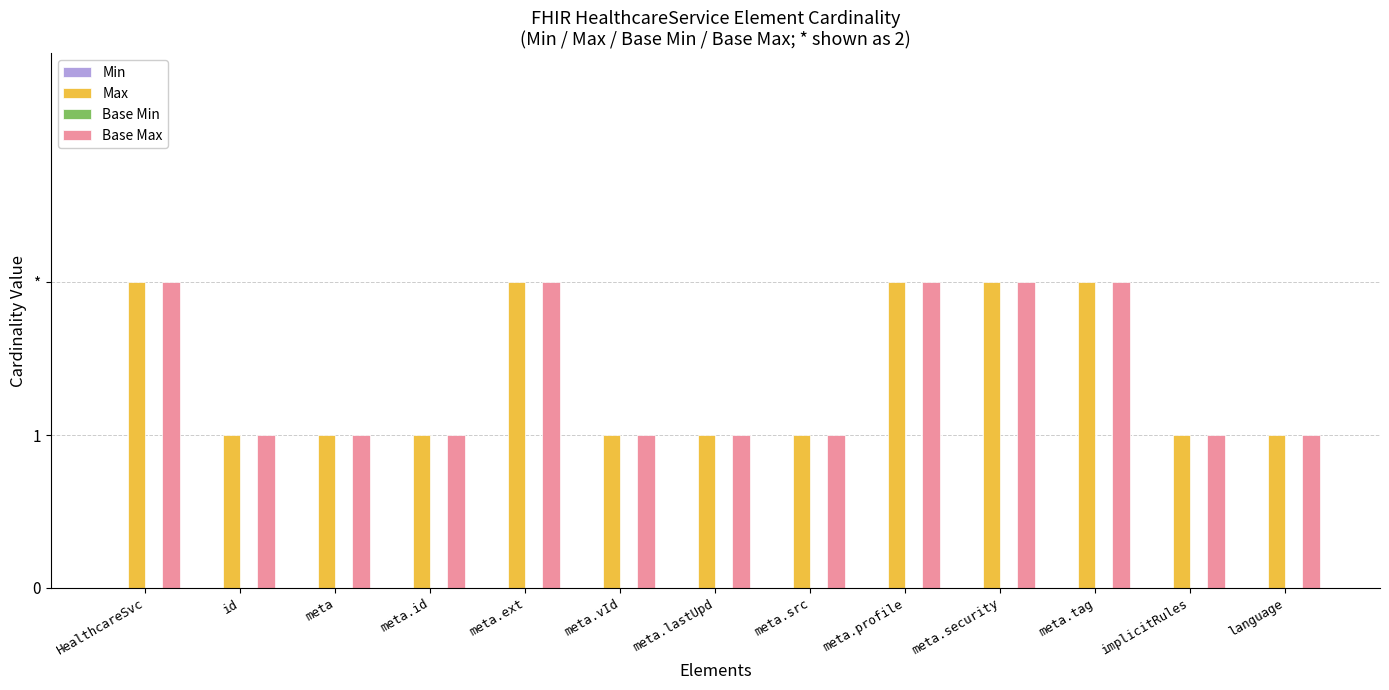

Does the chart contain stacked bars?

No